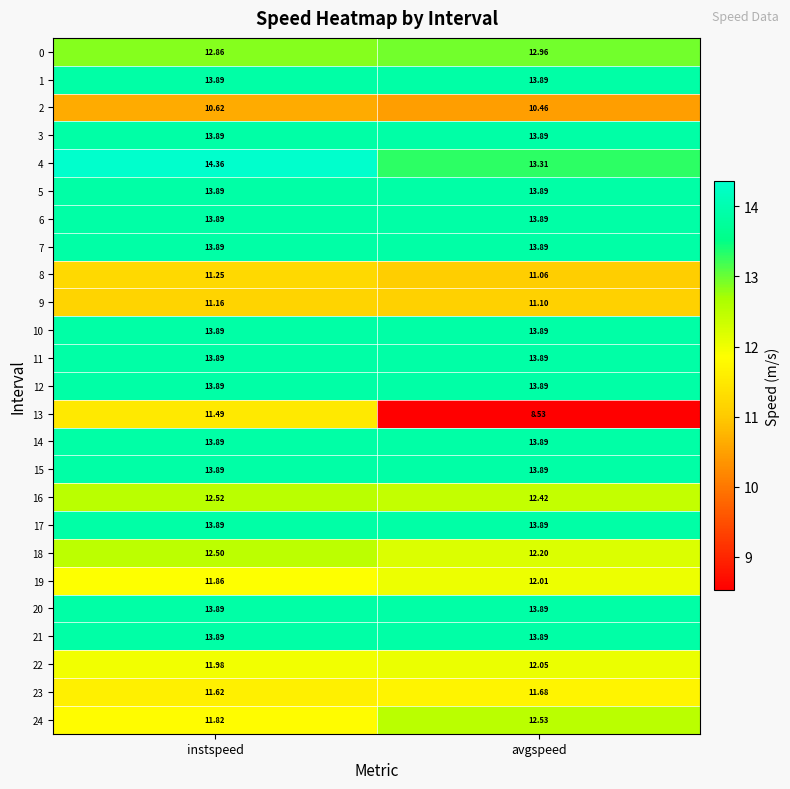

What is the spread (max minus min) of values at avgspeed?

5.4